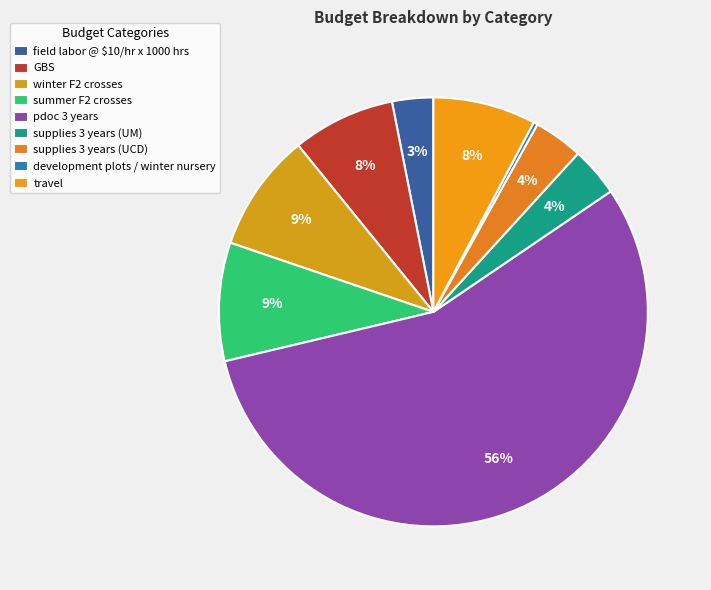

Is pdoc 3 years the majority of the pie?

Yes